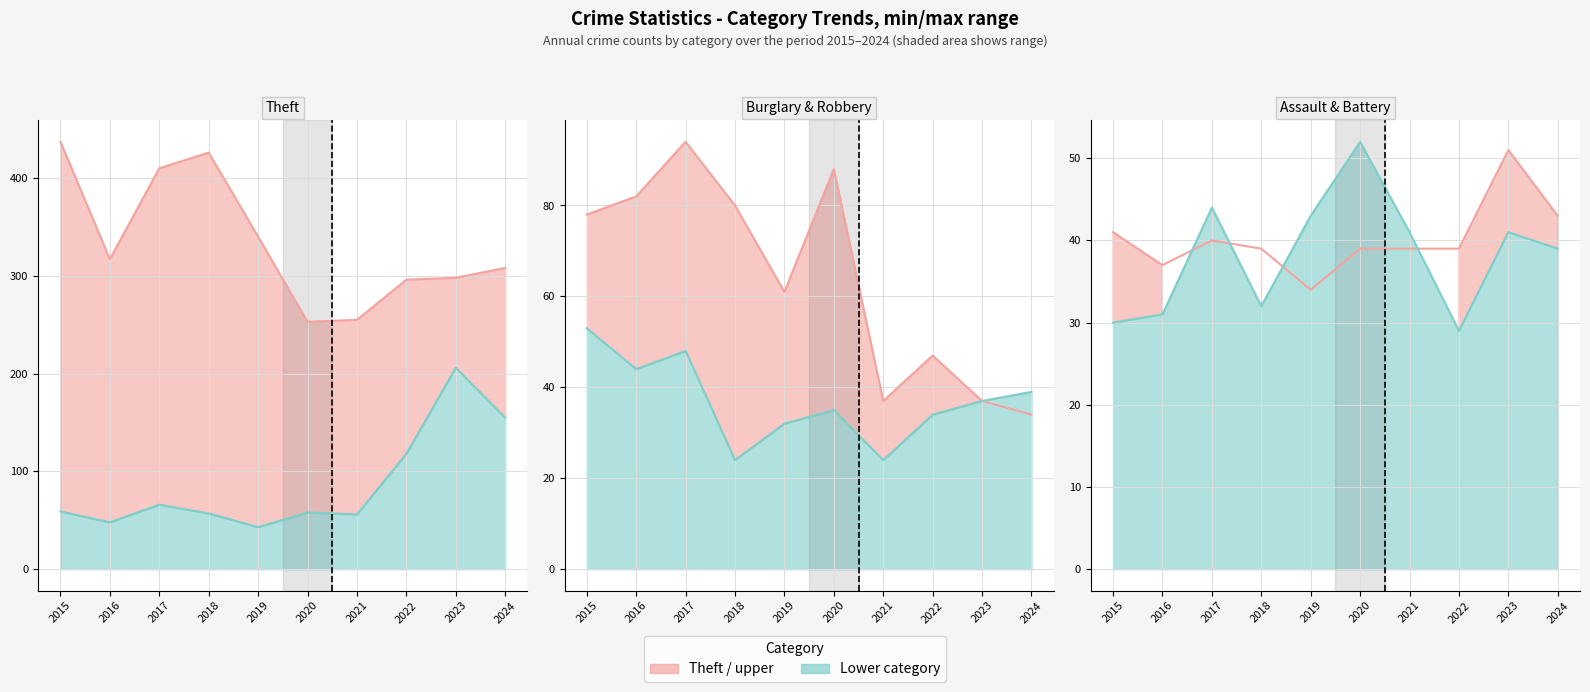

True or false: Robbery line has a value of 8 at 2022.

False